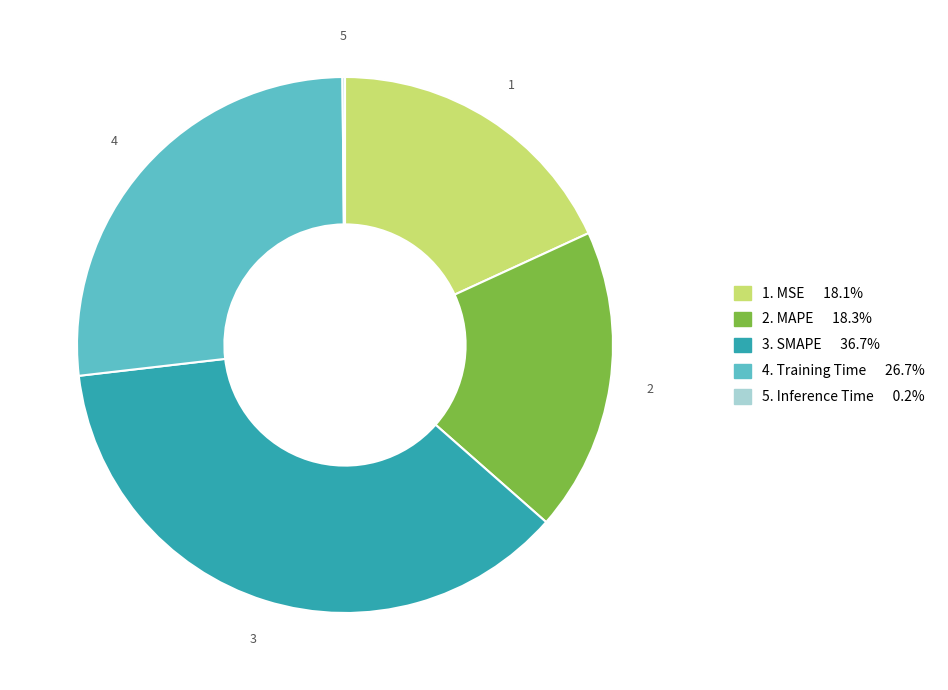

Is there any slice that represents more than half of the pie?

No